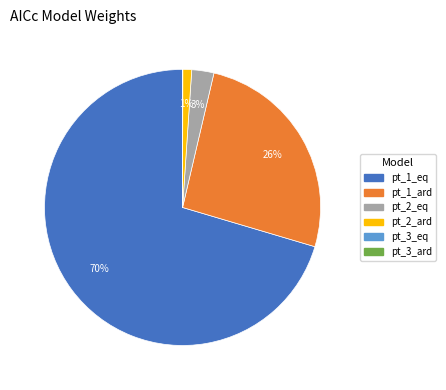

Is the sum of pt_2_eq and pt_1_eq greater than half?

Yes